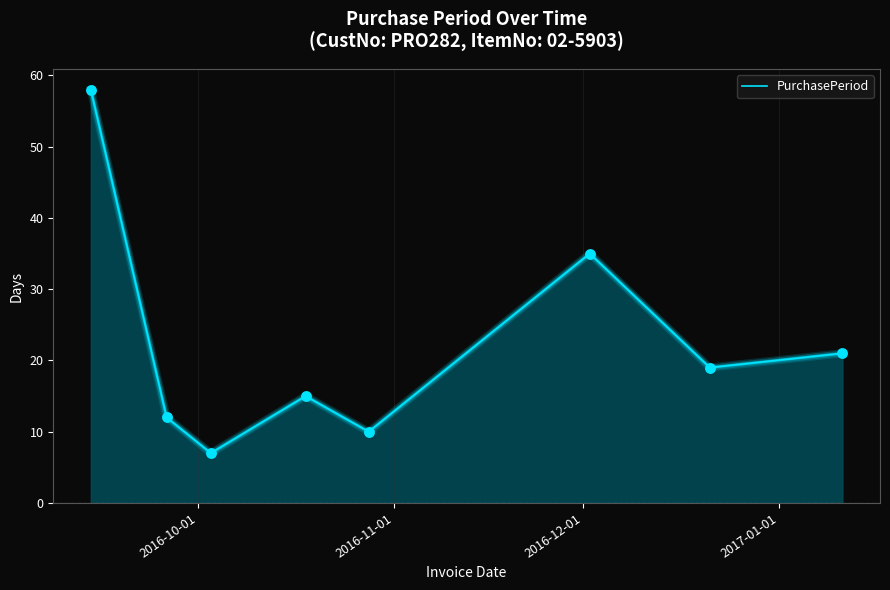

What is the greatest value displayed?

58